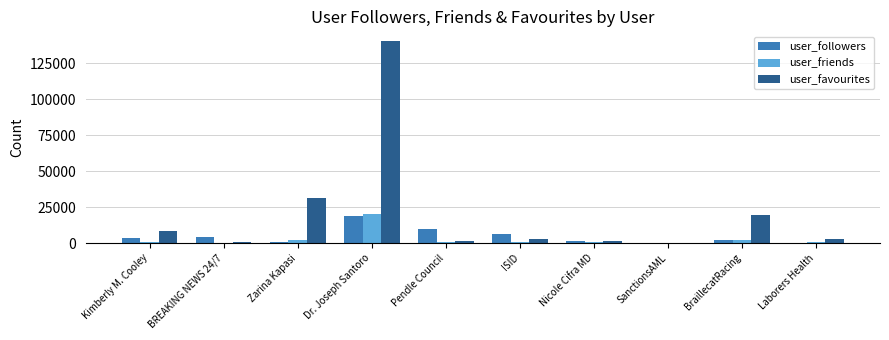

Which series has the largest range (max minus min)?

user_favourites